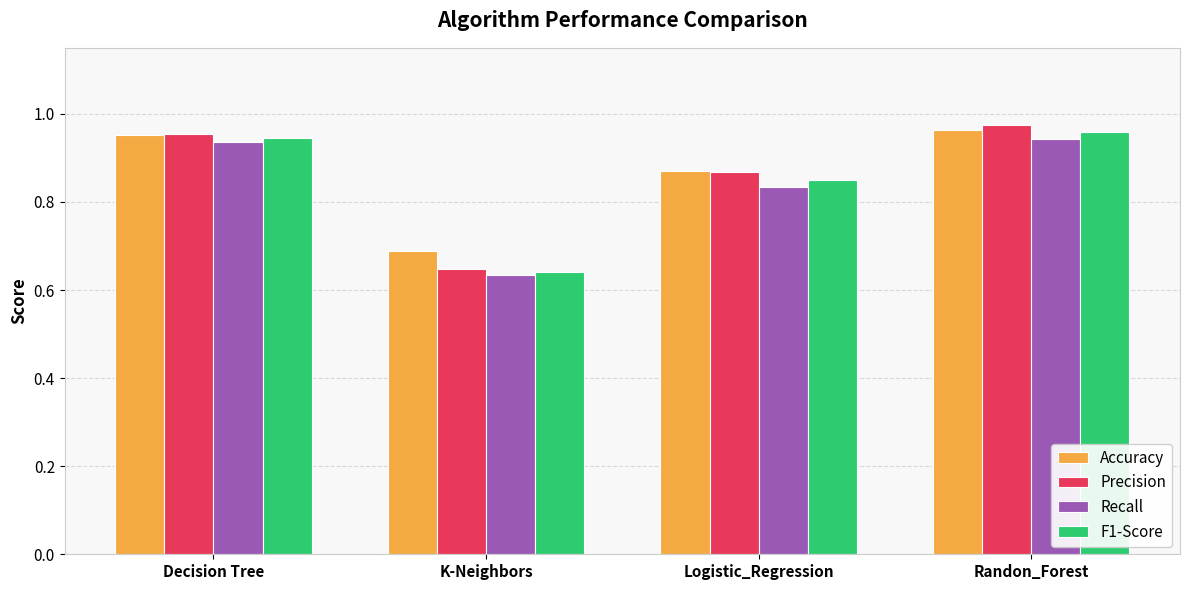

What is the difference between the Precision values at K-Neighbors and Randon_Forest?

0.3